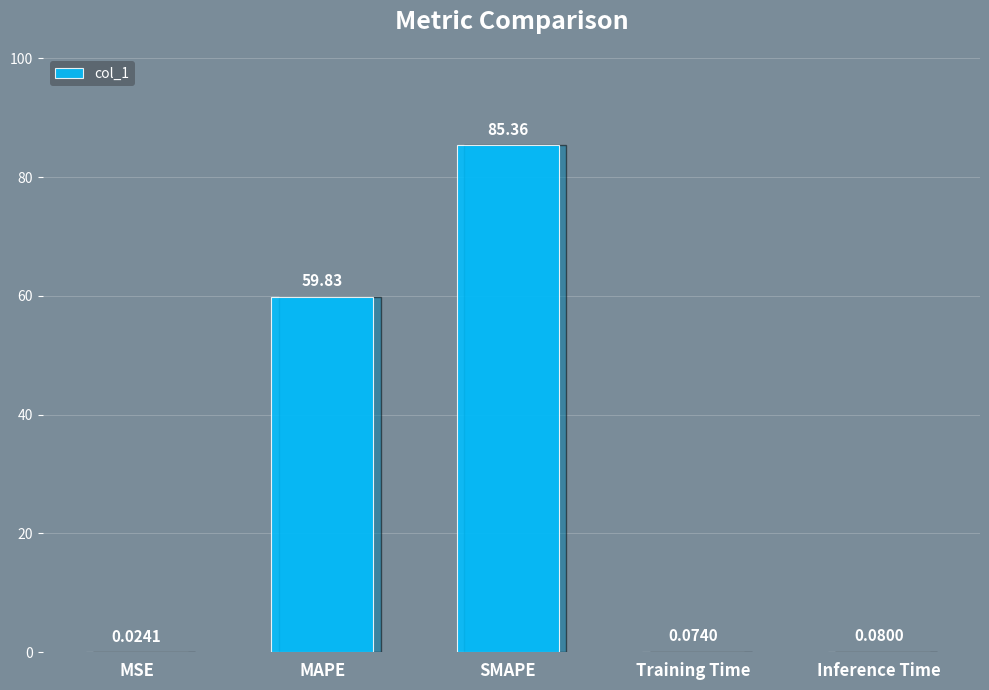

Which category has the highest value across all series?

SMAPE